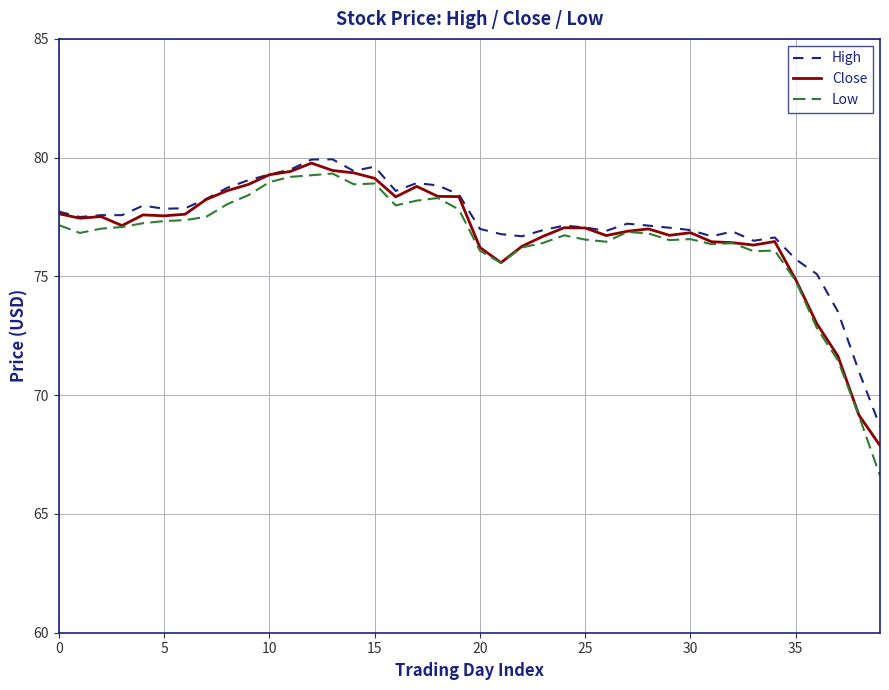

Which series has the widest spread of values?

Low